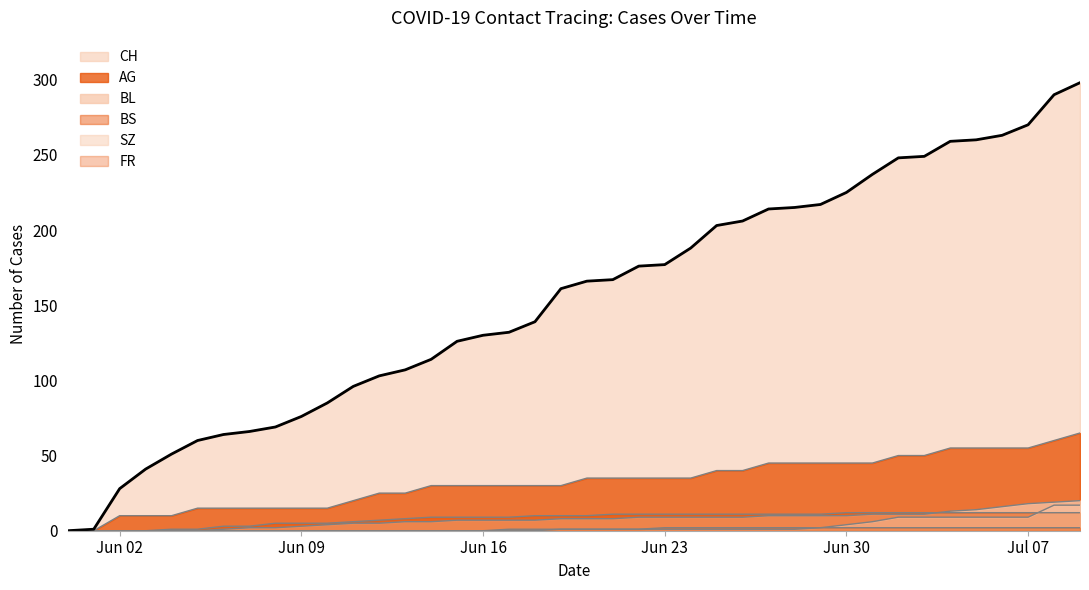

How many lines are shown in the chart?

6